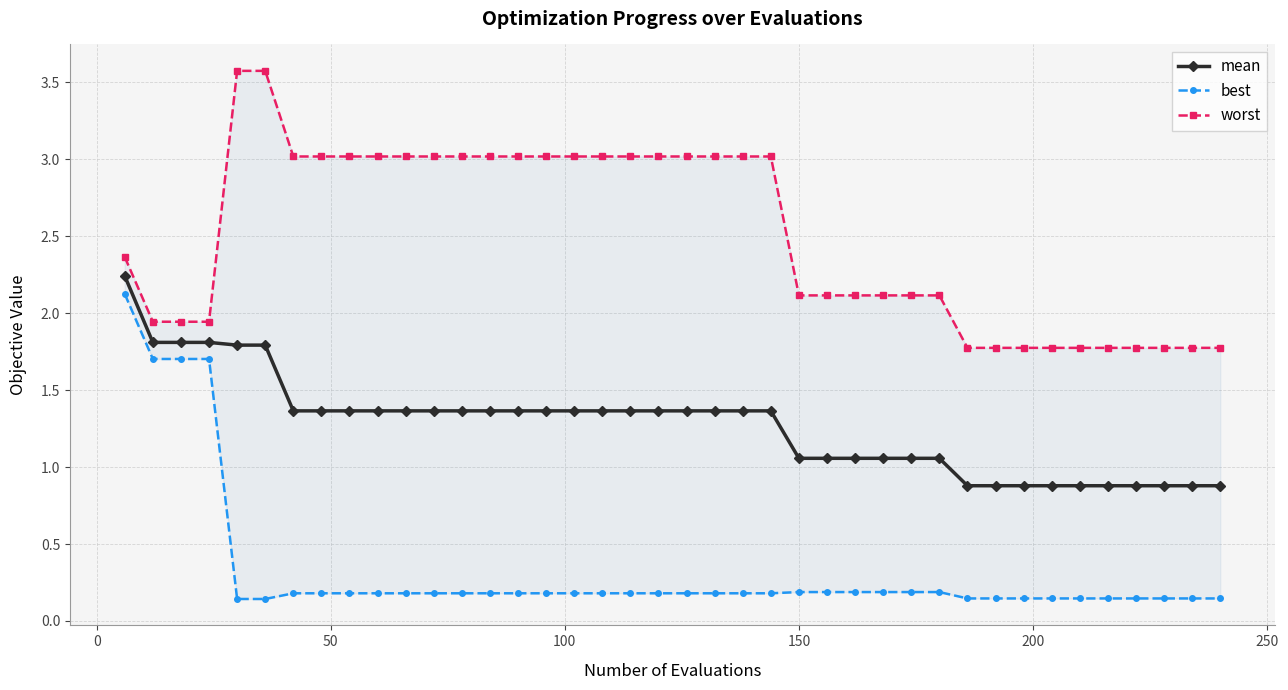

What is the value of the mean point at the 3rd from the left?

1.8